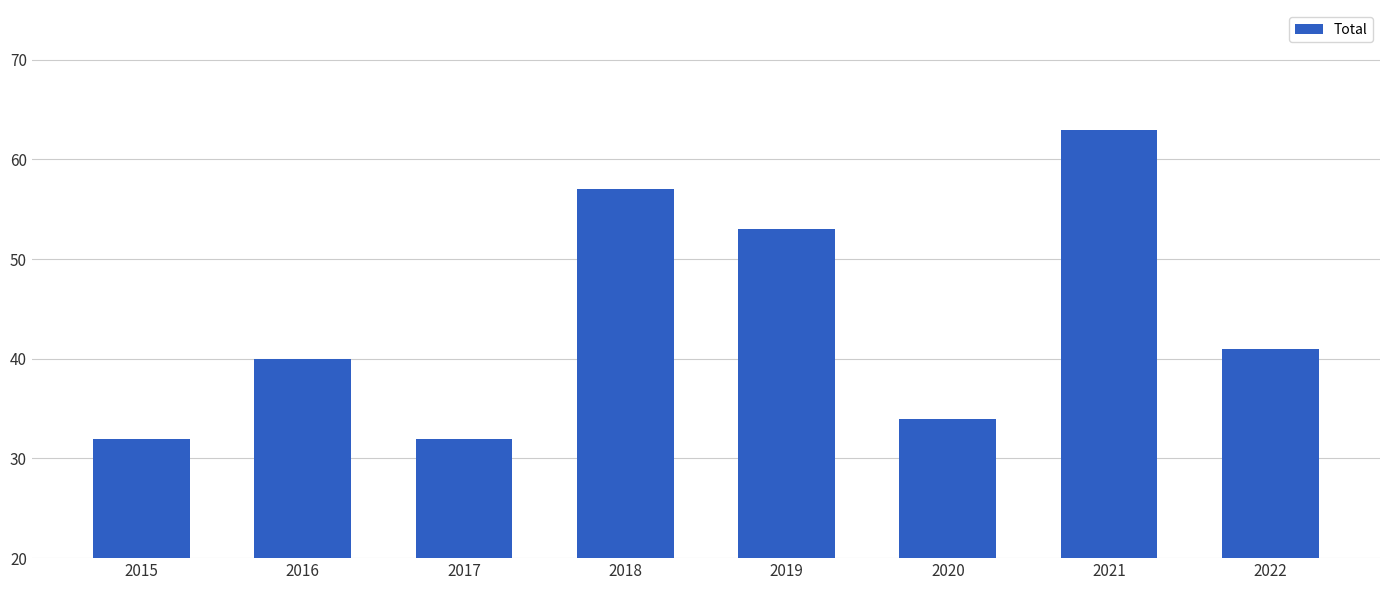

At which category does the chart reach its peak across all series?

2021